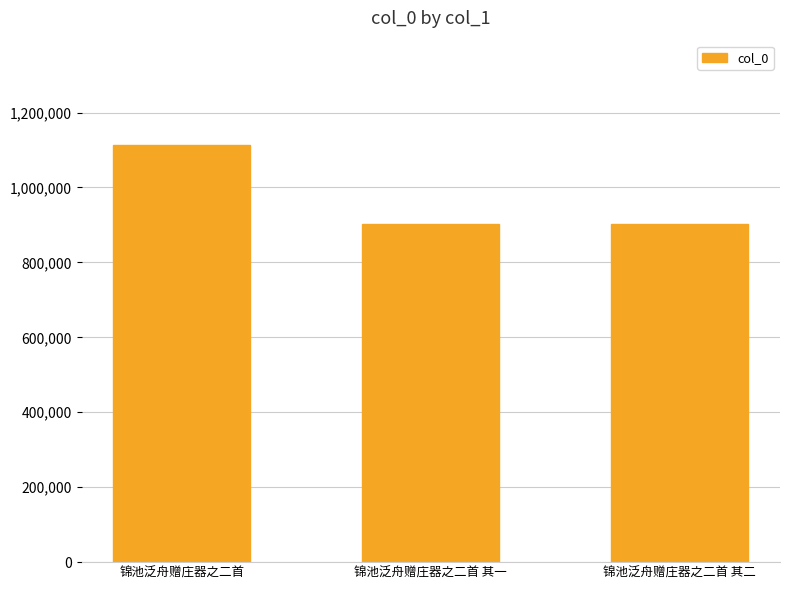

Count the number of data series in this chart.

1